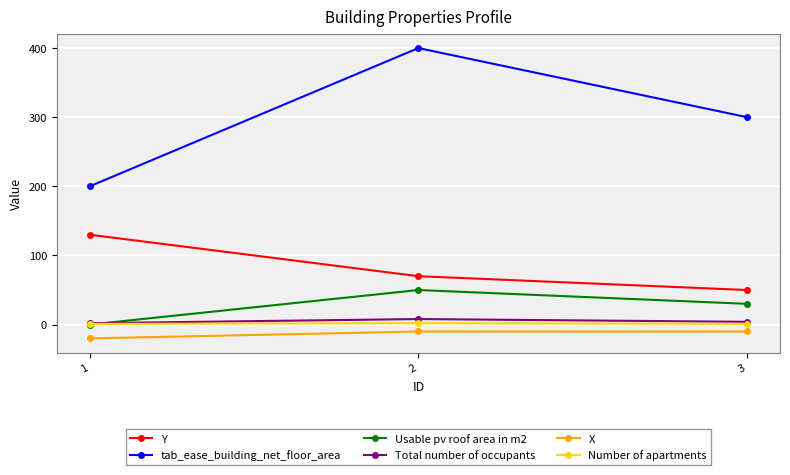

At which label is tab_ease_building_net_floor_area closest to 300?

3